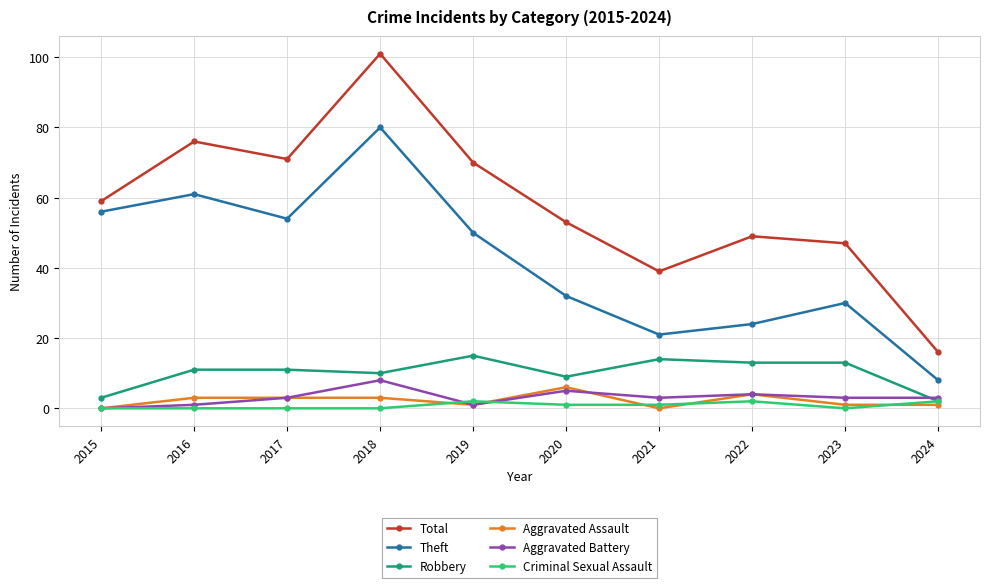

What is the sum of the Aggravated Battery values at 2015 and 2017?

3